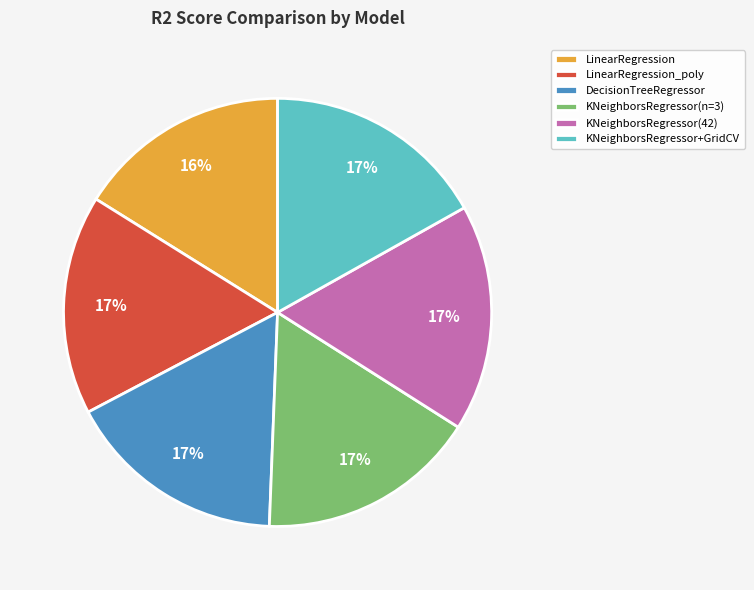

To the nearest percent, what percentage of the pie is DecisionTreeRegressor?

17%